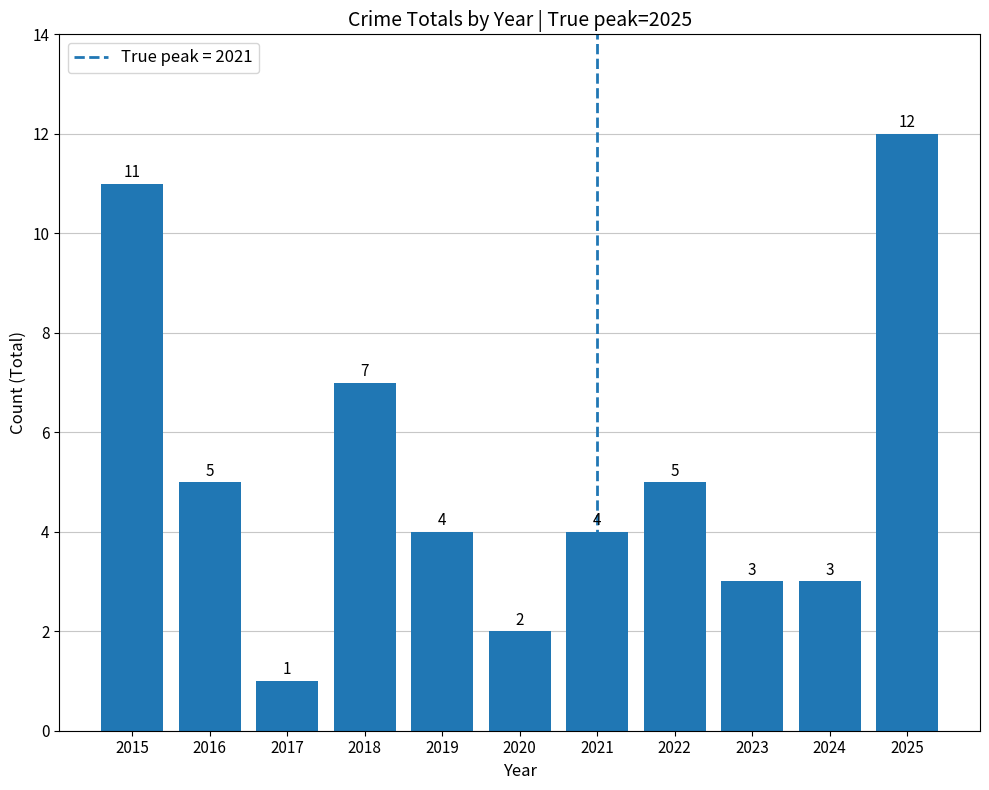

Which has a higher value, 2023 or 2021?

2021